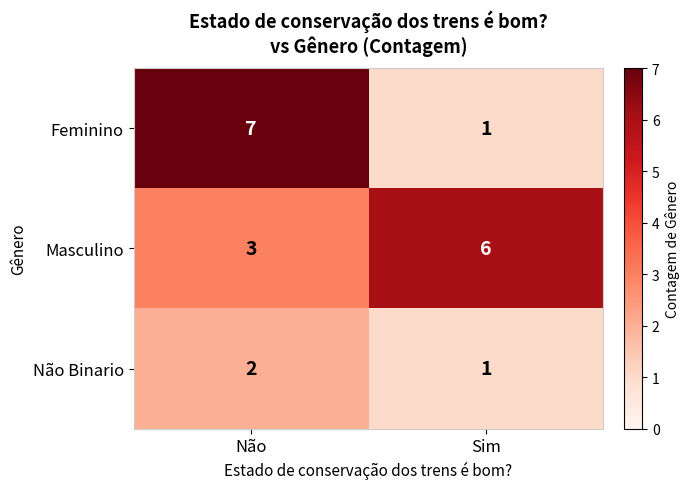

Reading left to right, list all the values displayed in this chart.

Feminino: 7	1
Masculino: 3	6
Não Binario: 2	1